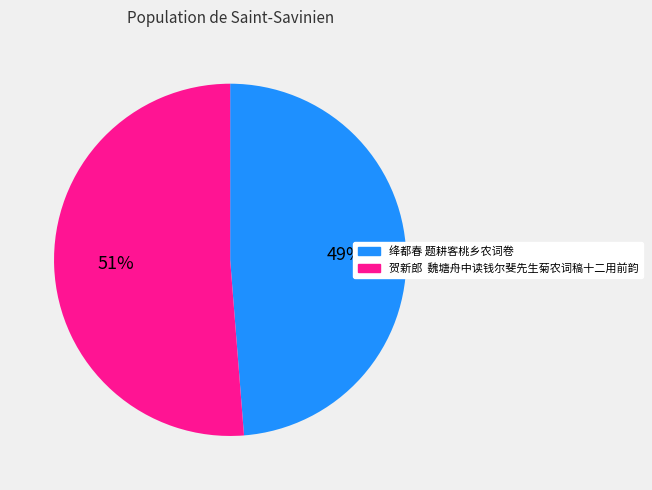

Which category has the biggest portion of the pie?

贺新郎 魏塘舟中读钱尔斐先生菊农词稿十二用前韵